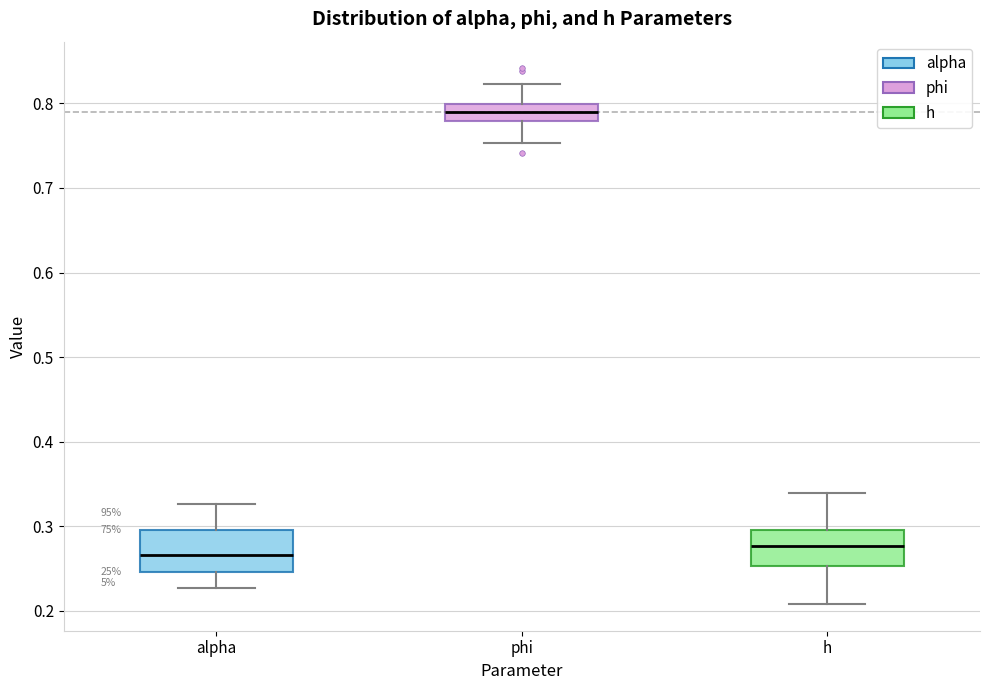

Which box has the lowest median line?

alpha